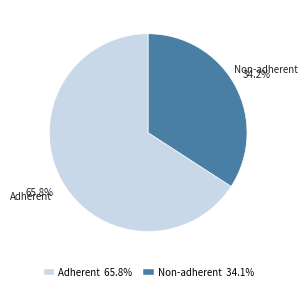

Is there any slice that represents more than half of the pie?

Yes